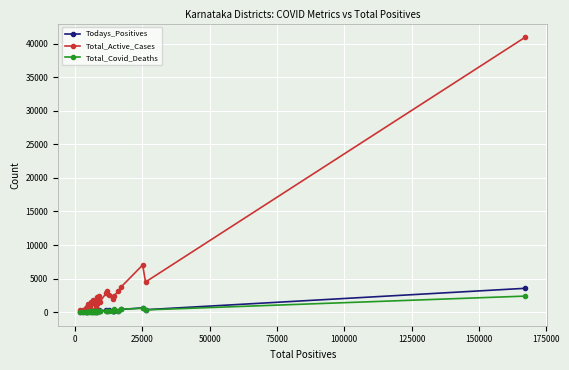

Which series has the largest range (max minus min)?

Total_Active_Cases